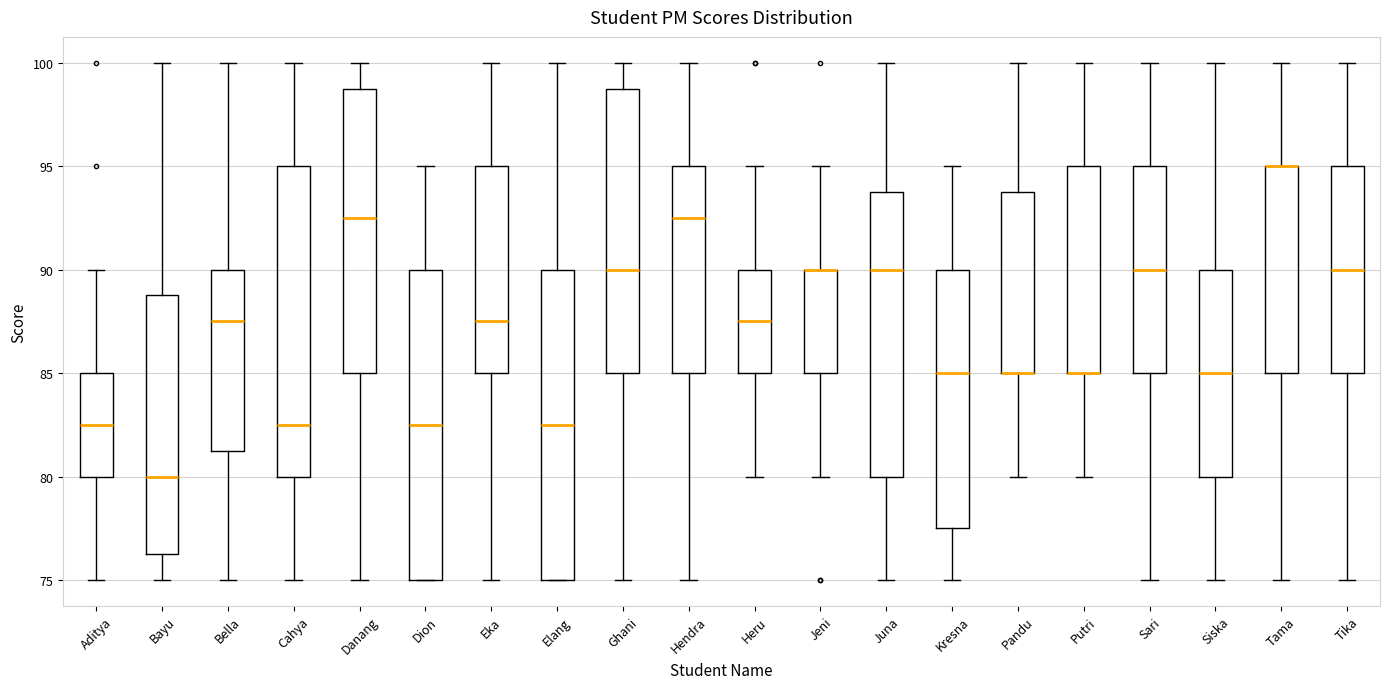

Reading left to right, transcribe this box plot: for each box, give where its median line is, the range the box spans, and where its two whiskers end, as read against the y-axis. The values are not printed on the chart, so give them approximately, as read against the axis.

Aditya: median 82.5, box 80.0 to 85.0, whiskers 75.0 to 90.0
Bayu: median 80.0, box 76.5 to 89.0, whiskers 75.0 to 100.0
Bella: median 87.5, box 81.5 to 90.0, whiskers 75.0 to 100.0
Cahya: median 82.5, box 80.0 to 95.0, whiskers 75.0 to 100.0
Danang: median 92.5, box 85.0 to 99.0, whiskers 75.0 to 100.0
Dion: median 82.5, box 75.0 to 90.0, whiskers 75.0 to 95.0
Eka: median 87.5, box 85.0 to 95.0, whiskers 75.0 to 100.0
Elang: median 82.5, box 75.0 to 90.0, whiskers 75.0 to 100.0
Ghani: median 90.0, box 85.0 to 99.0, whiskers 75.0 to 100.0
Hendra: median 92.5, box 85.0 to 95.0, whiskers 75.0 to 100.0
Heru: median 87.5, box 85.0 to 90.0, whiskers 80.0 to 95.0
Jeni: median 90.0 (drawn on the box's upper edge), box 85.0 to 90.0, whiskers 80.0 to 95.0
Juna: median 90.0, box 80.0 to 94.0, whiskers 75.0 to 100.0
Kresna: median 85.0, box 77.5 to 90.0, whiskers 75.0 to 95.0
Pandu: median 85.0 (drawn on the box's lower edge), box 85.0 to 94.0, whiskers 80.0 to 100.0
Putri: median 85.0 (drawn on the box's lower edge), box 85.0 to 95.0, whiskers 80.0 to 100.0
Sari: median 90.0, box 85.0 to 95.0, whiskers 75.0 to 100.0
Siska: median 85.0, box 80.0 to 90.0, whiskers 75.0 to 100.0
Tama: median 95.0 (drawn on the box's upper edge), box 85.0 to 95.0, whiskers 75.0 to 100.0
Tika: median 90.0, box 85.0 to 95.0, whiskers 75.0 to 100.0